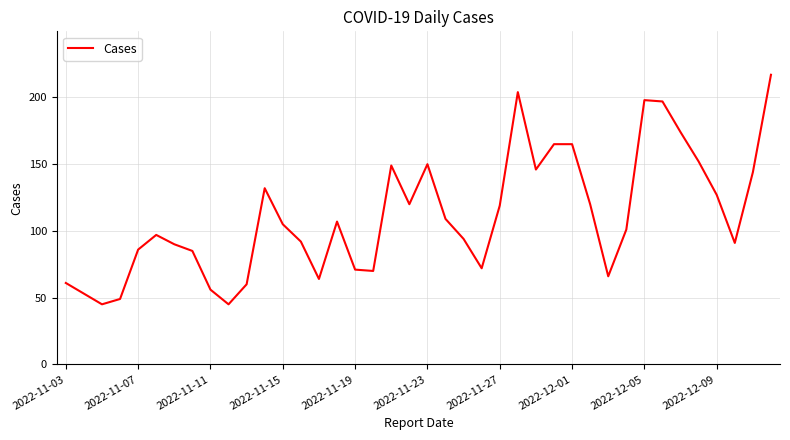

What is the smallest value displayed?

45